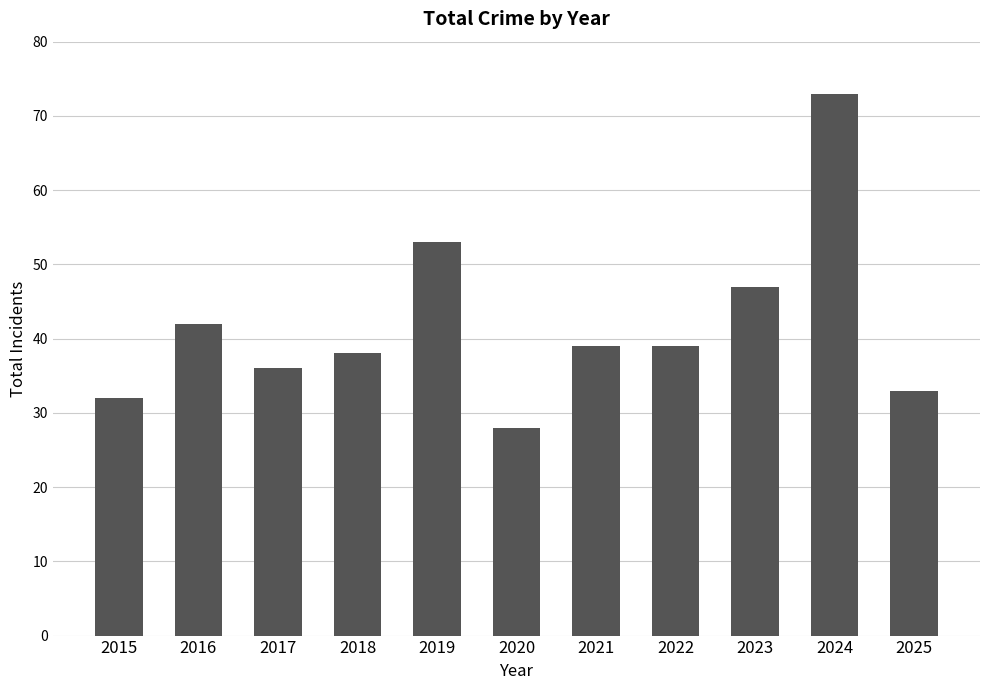

Where does the data first go above 39?

2016